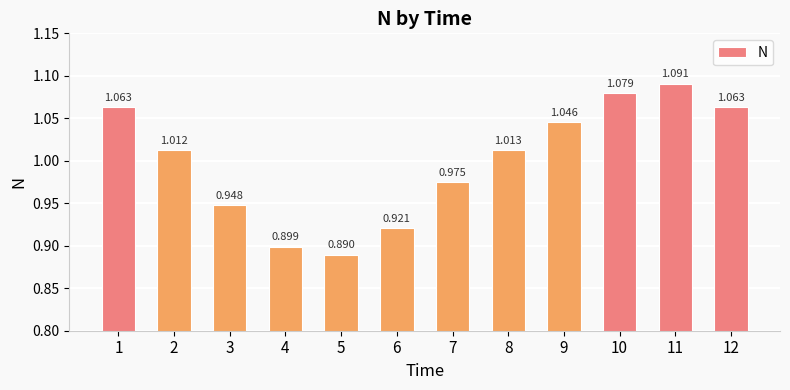

Is it true that the value at 7 is 1.0?

True